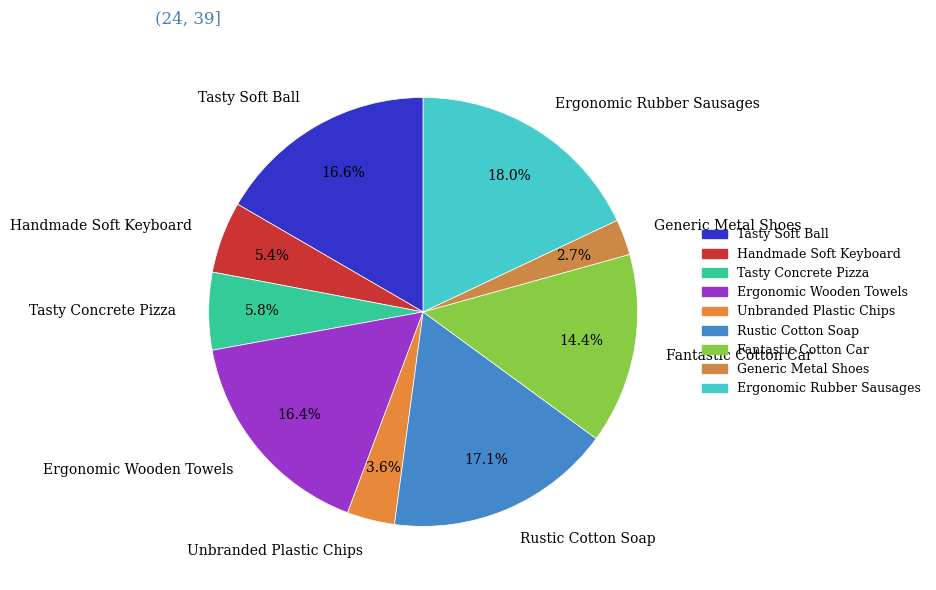

Do Rustic Cotton Soap and Ergonomic Wooden Towels together represent more than half of the pie?

No